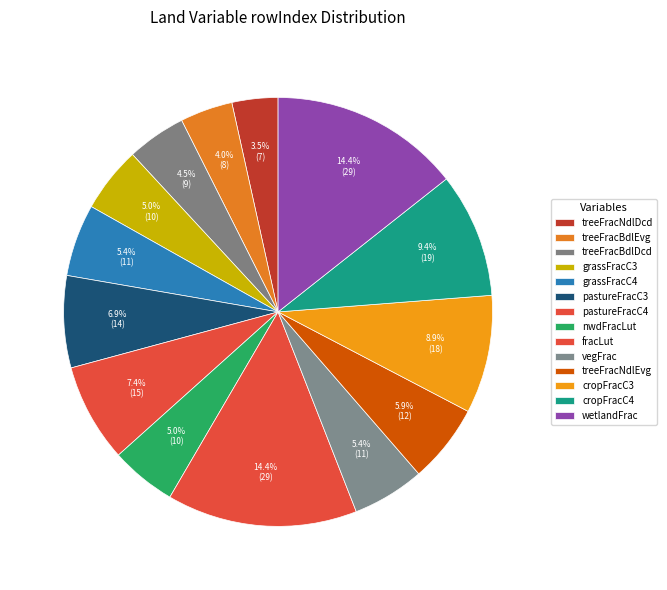

How many slices are in this pie chart?

14